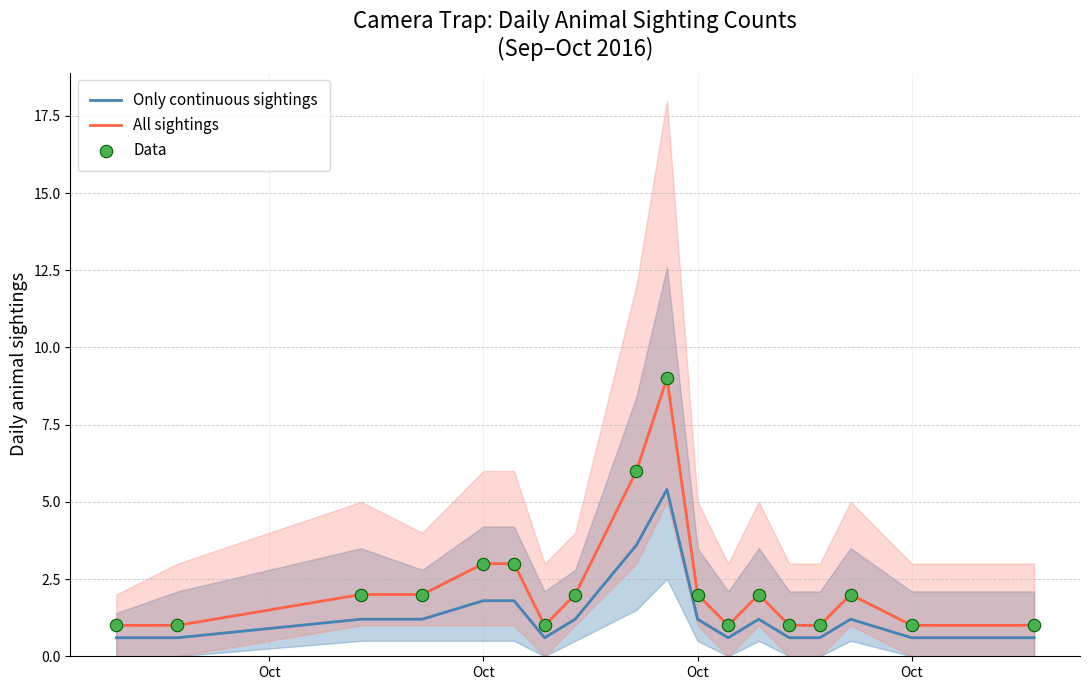

At how many categories does at least one series exceed 1?

10